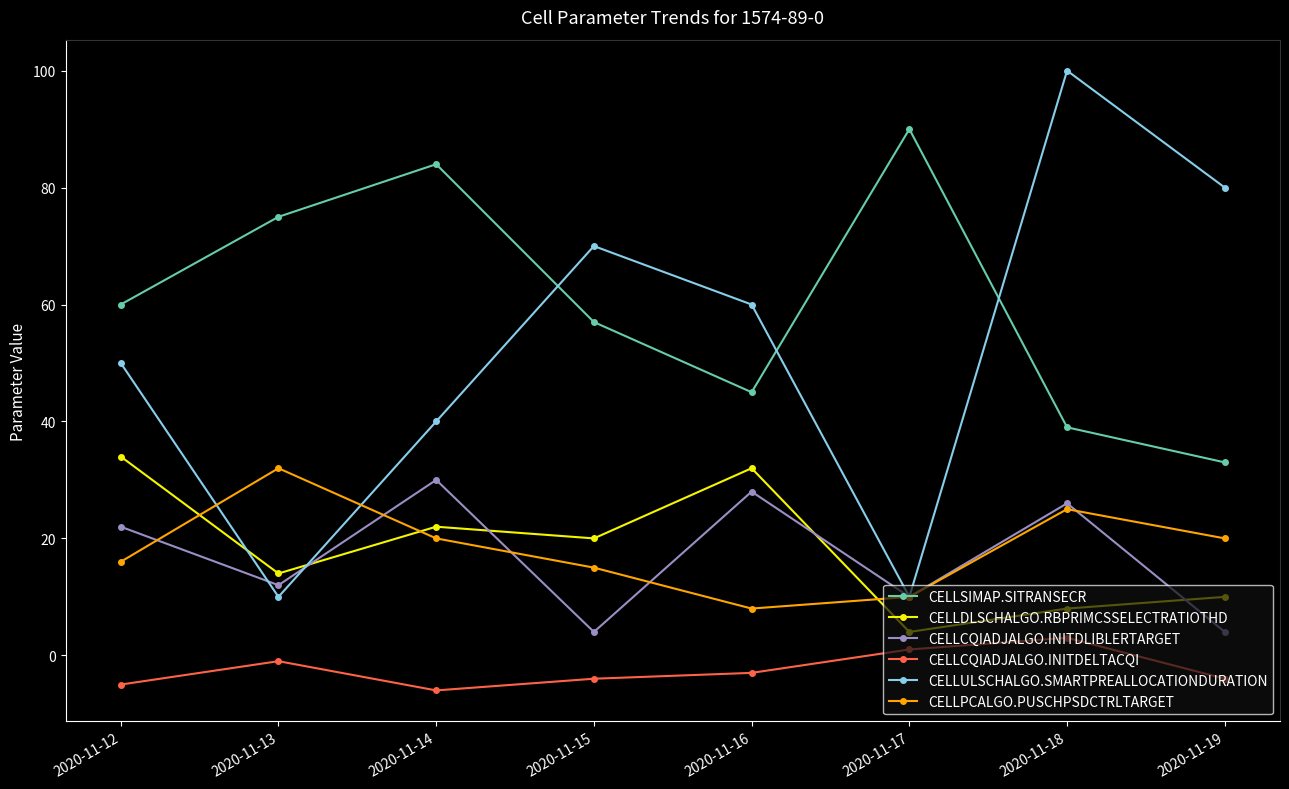

True or false: CELLDLSCHALGO.RBPRIMCSSELECTRATIOTHD has a value of 22 at 2020-11-14.

True